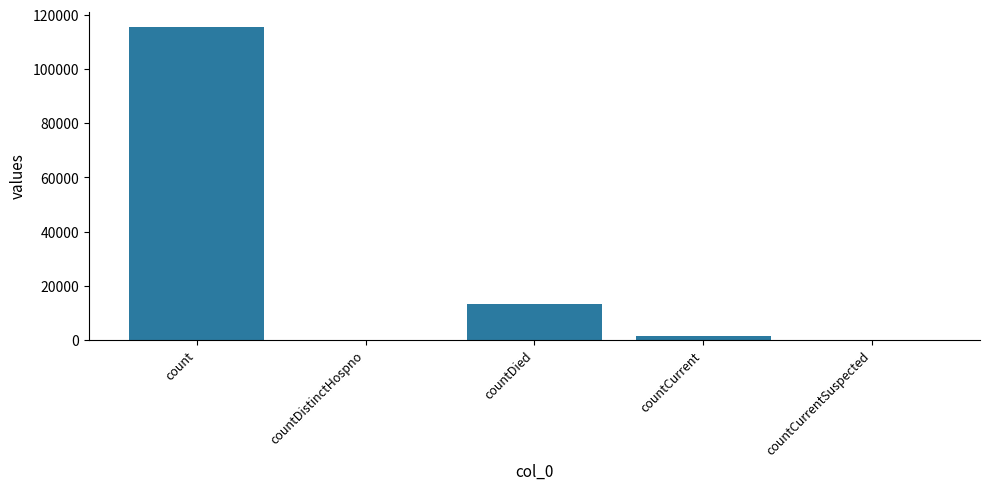

What is the approximate value at count?

115379